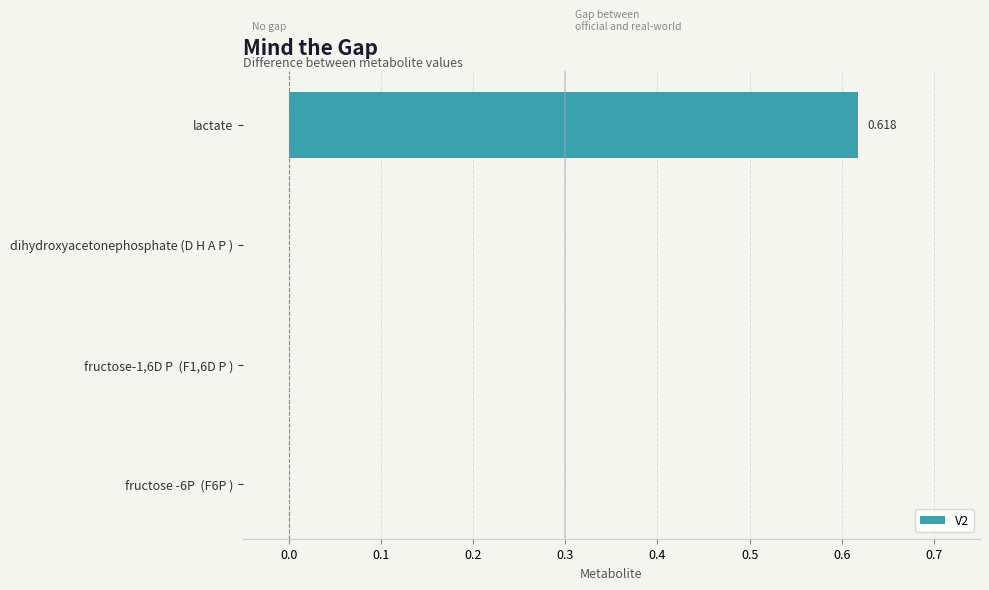

At which category does the chart reach its peak across all series?

lactate